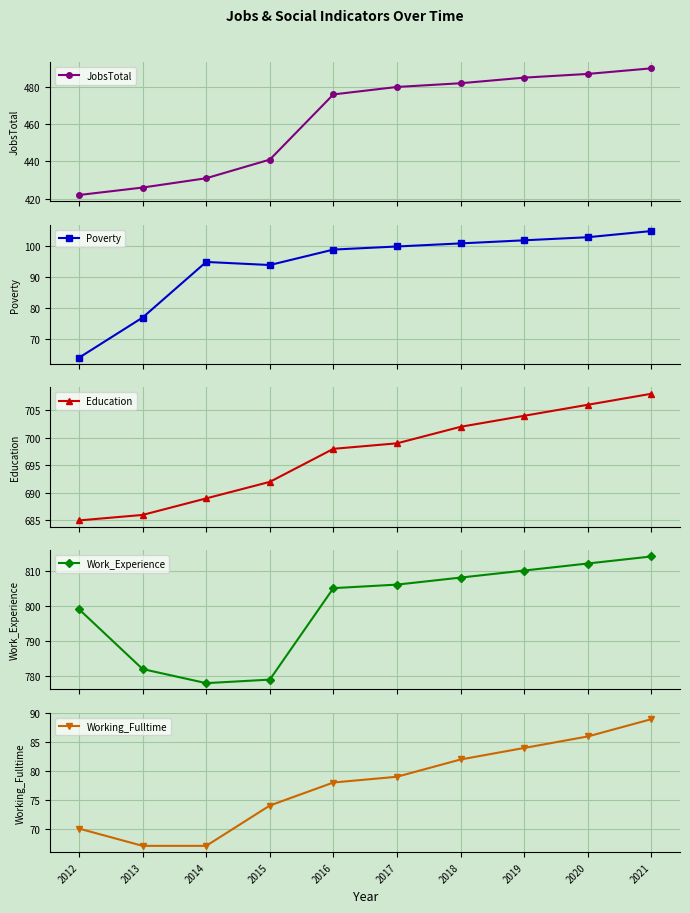

True or false: Education and Working_Fulltime intersect in this chart.

False